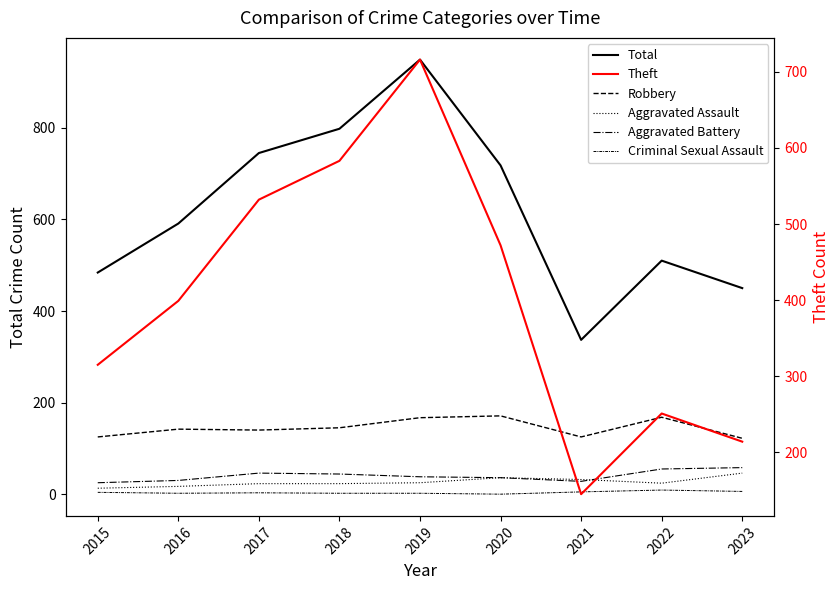

Which category has the lowest value in the Theft series?

2021